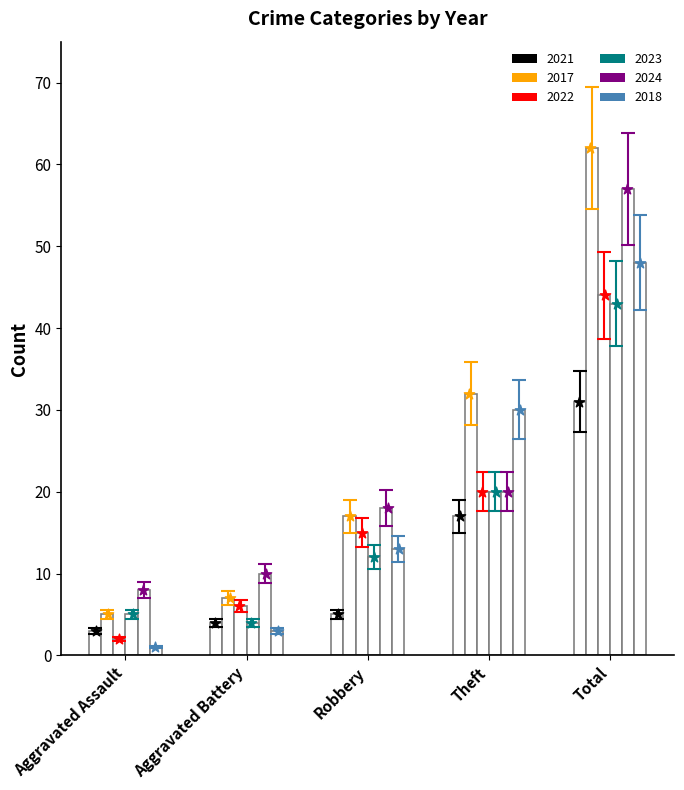

Which series reaches the maximum Y coordinate?

2017